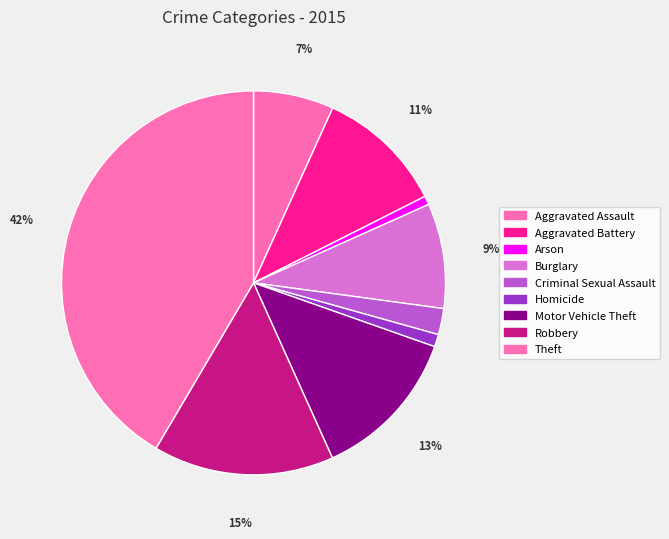

The Aggravated Assault slice represents 7% of the pie. True or false?

True